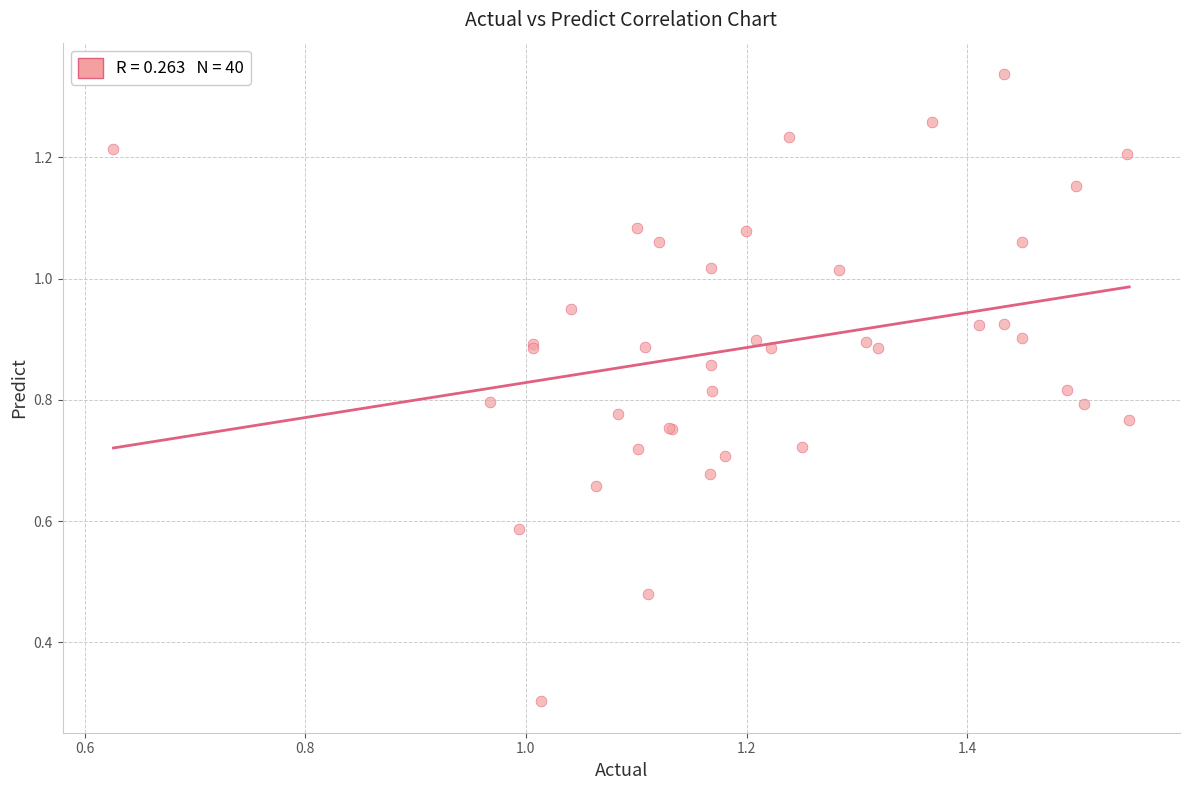

What Y value in the scatter plot is closest to 0?

0.3